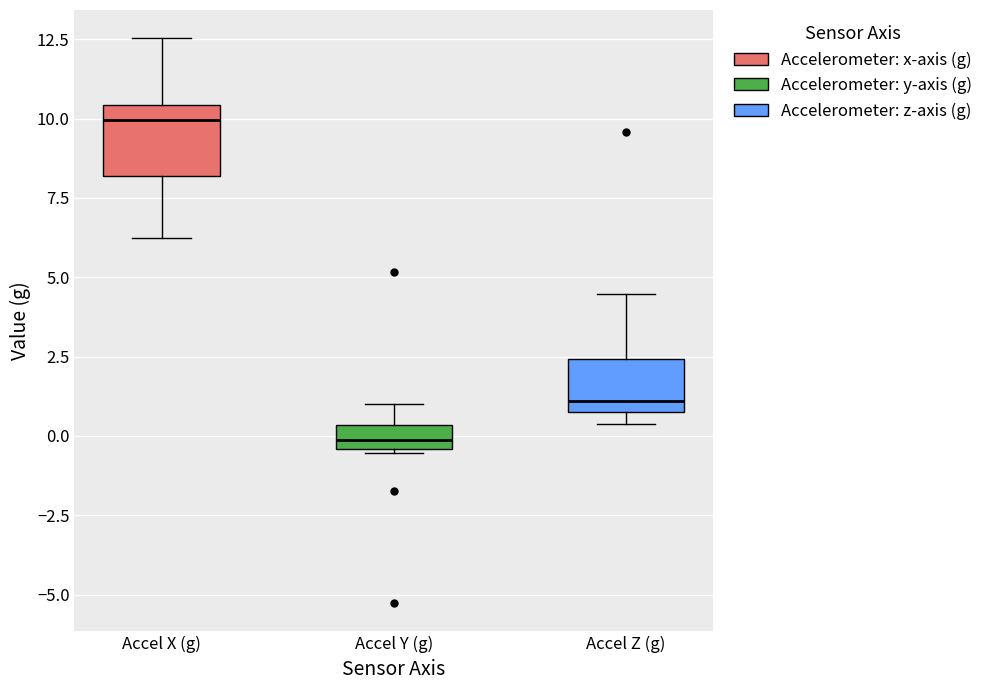

Comparing the boxes themselves (not the whiskers), which one is the tallest?

Accel X (g)